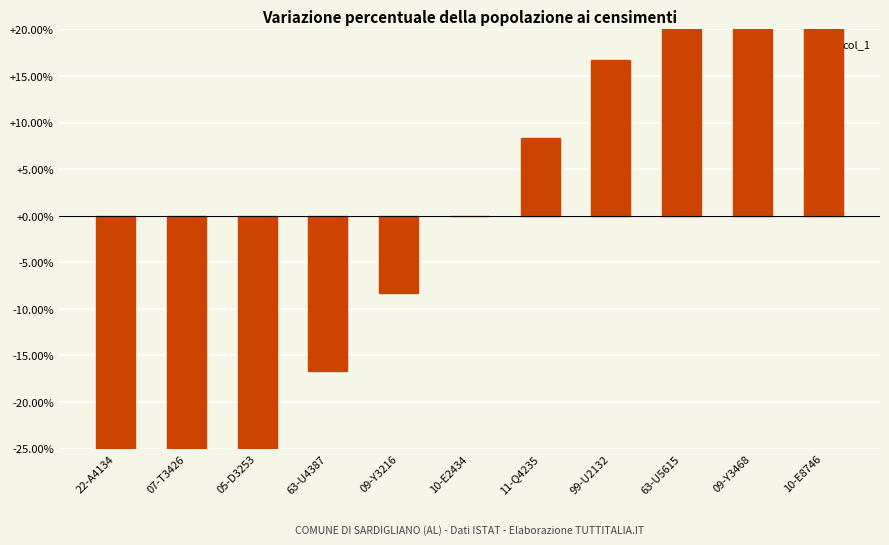

List the labels in order of value, smallest first.

22-A4134, 07-T3426, 05-D3253, 63-U4387, 09-Y3216, 10-E2434, 11-Q4235, 99-U2132, 63-U5615, 09-Y3468, 10-E8746